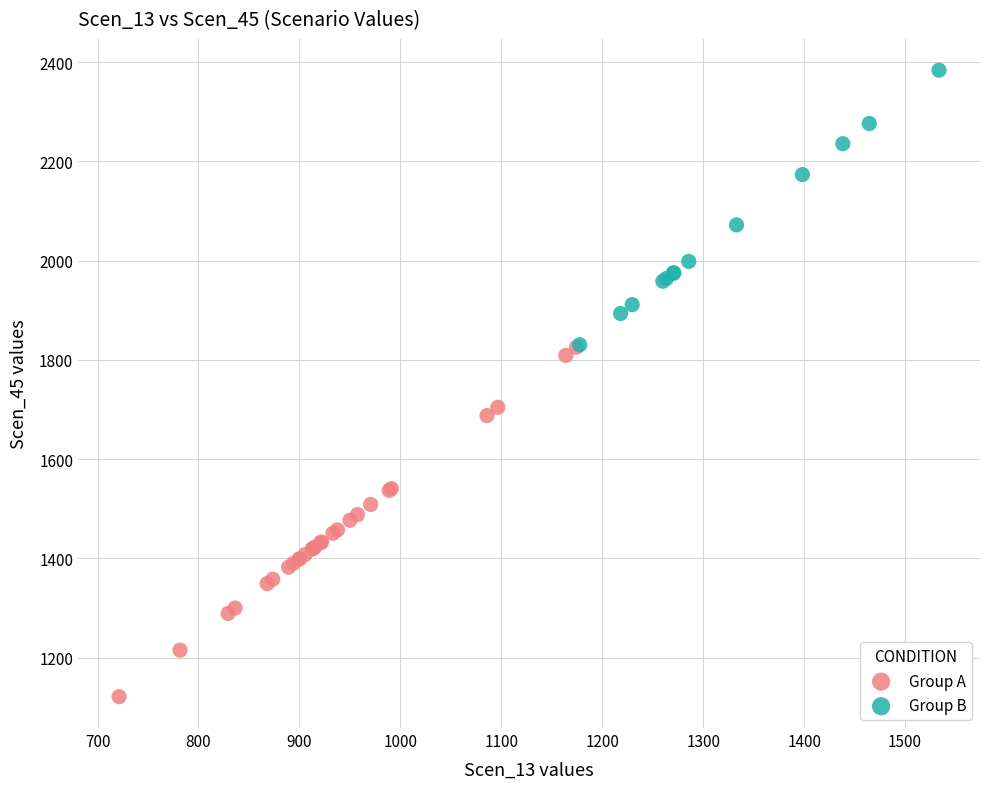

Which series has the widest spread of Y values?

Group A